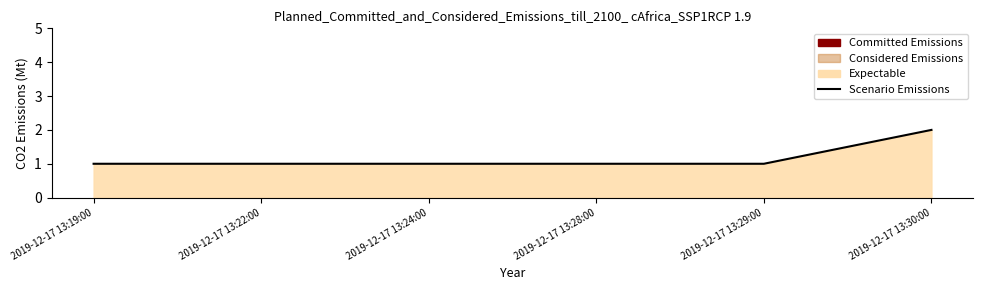

Reading left to right, what are all the values shown in this chart?

1	1	1	1	1	2